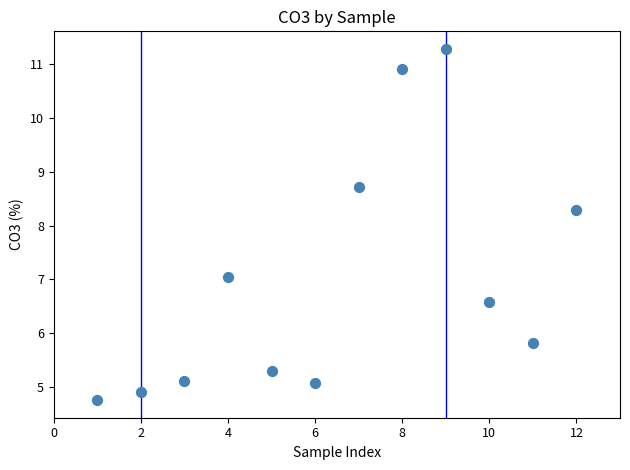

What is the range of Y values (max minus min)?

6.5